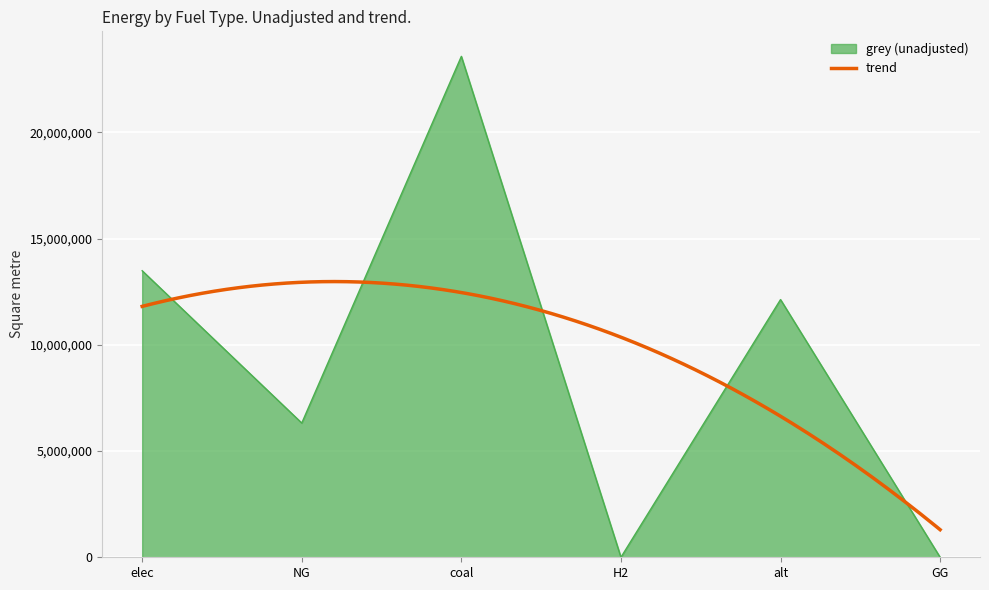

The chart shows a value of -9249884.8 at H2. True or false?

False